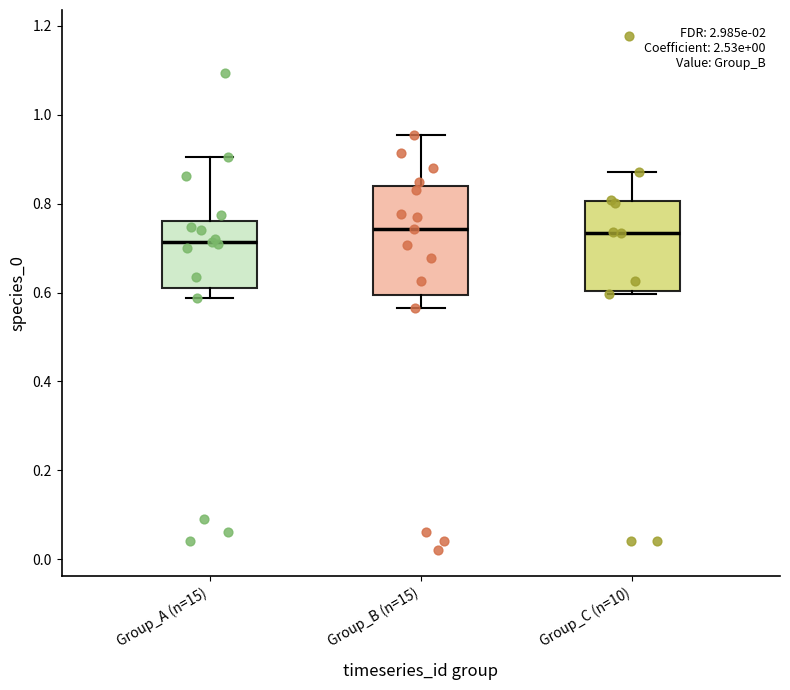

Which box is the tallest, from its lower edge to its upper edge?

Group_B (n=15)